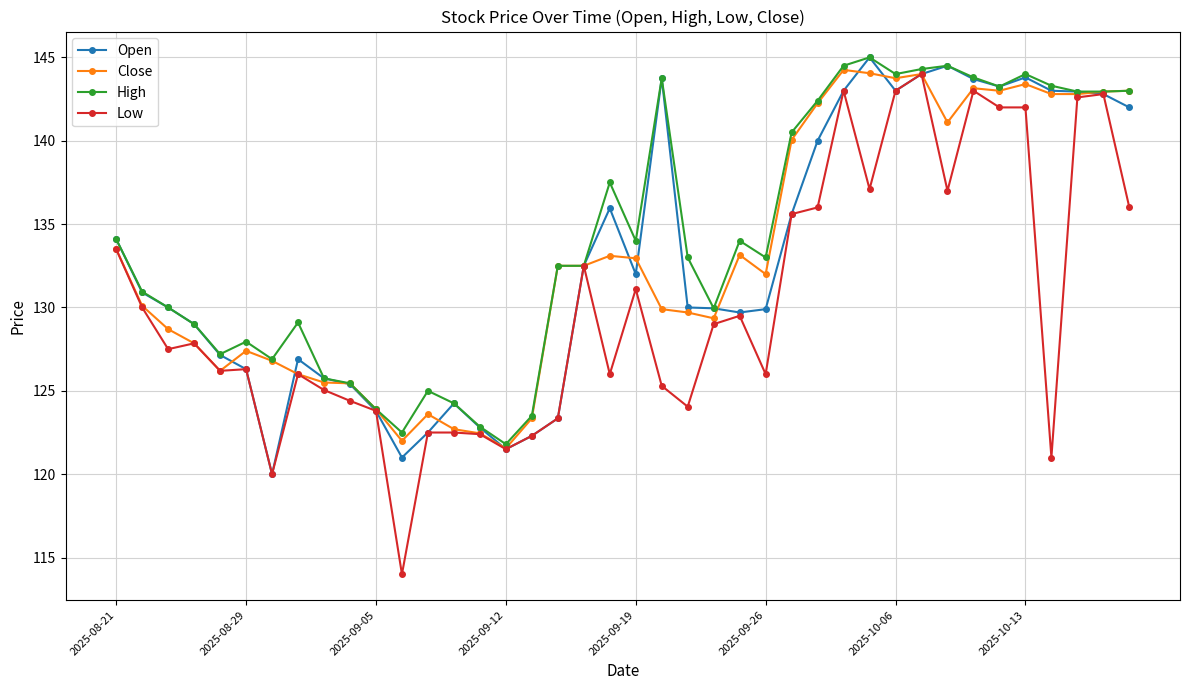

True or false: Close has more than 2 interior local peaks.

True